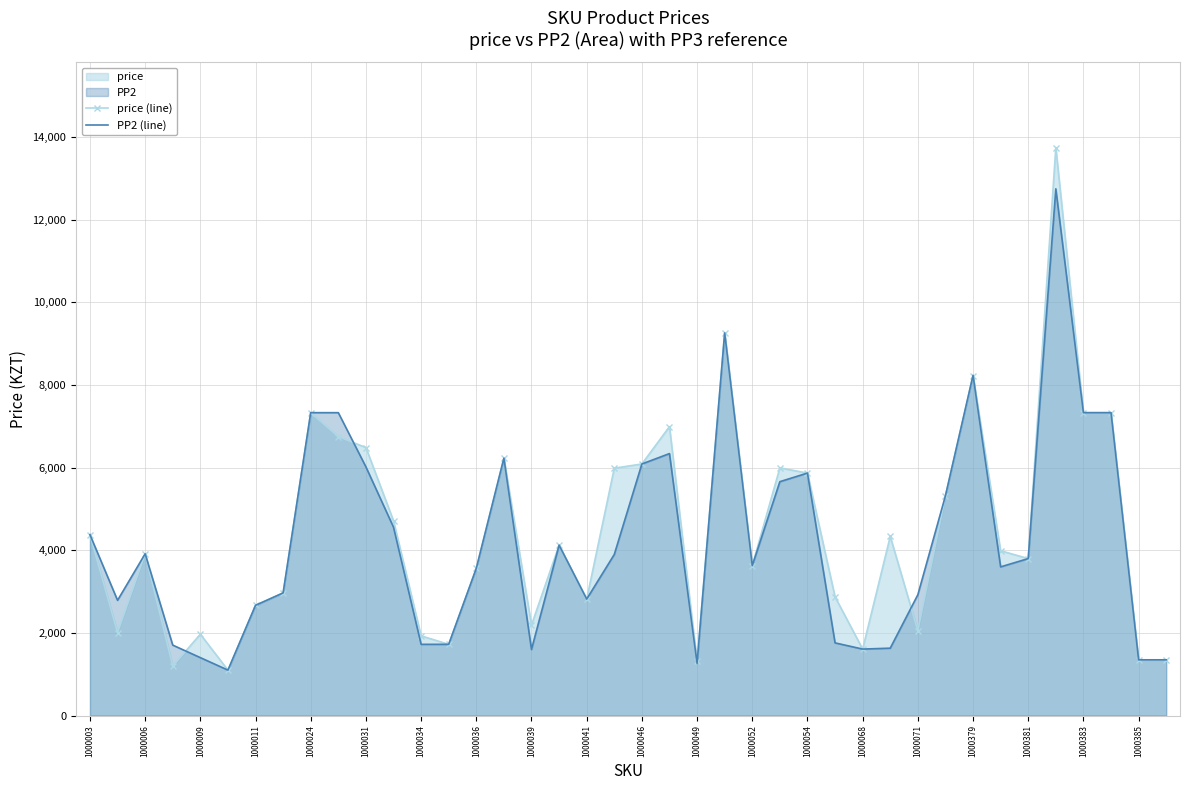

The price (line) series shows 2866 at 1000068. True or false?

False